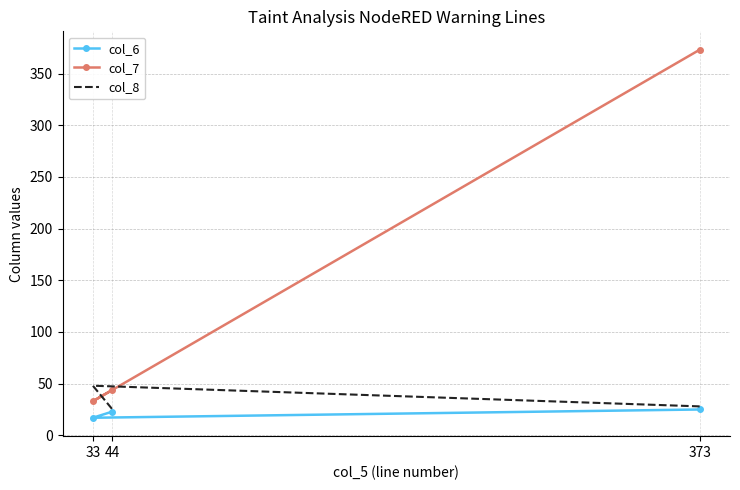

At which category is the sum across all series the highest?

373